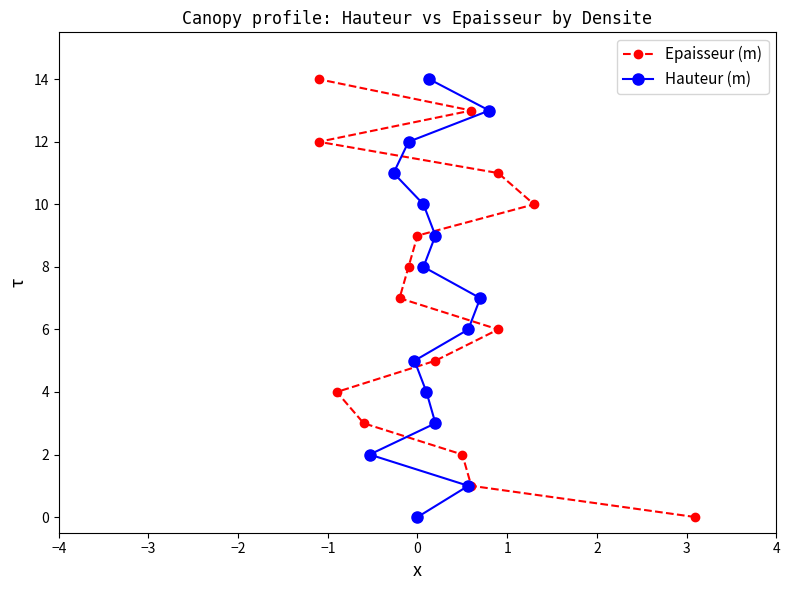

What is the greatest value displayed?

14